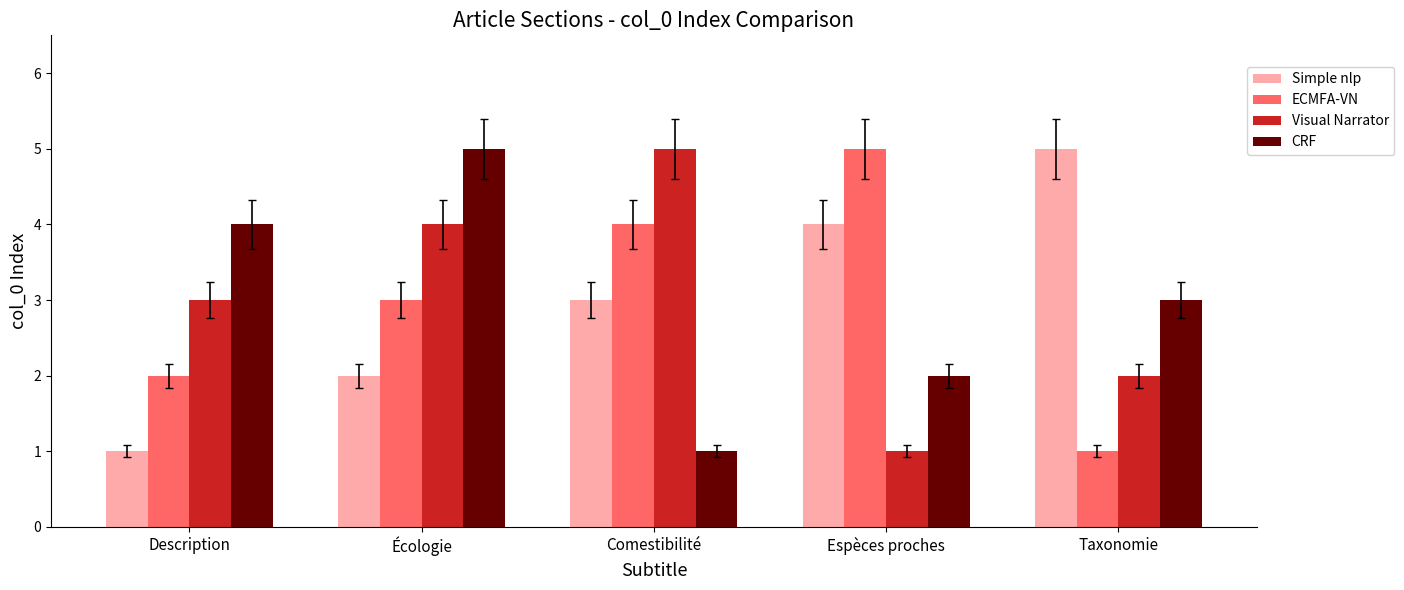

What is the spread (max minus min) of values at Comestibilité?

4